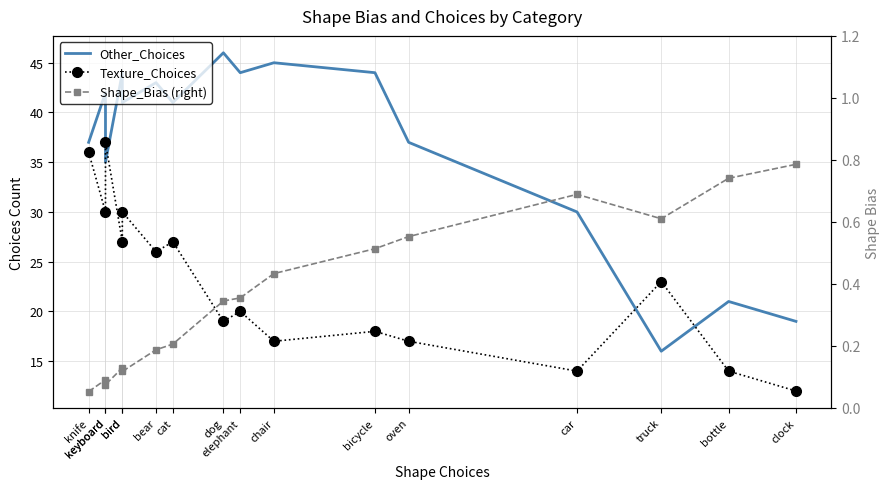

Is the value of Other_Choices at keyboard greater than the value of Texture_Choices at bottle?

Yes